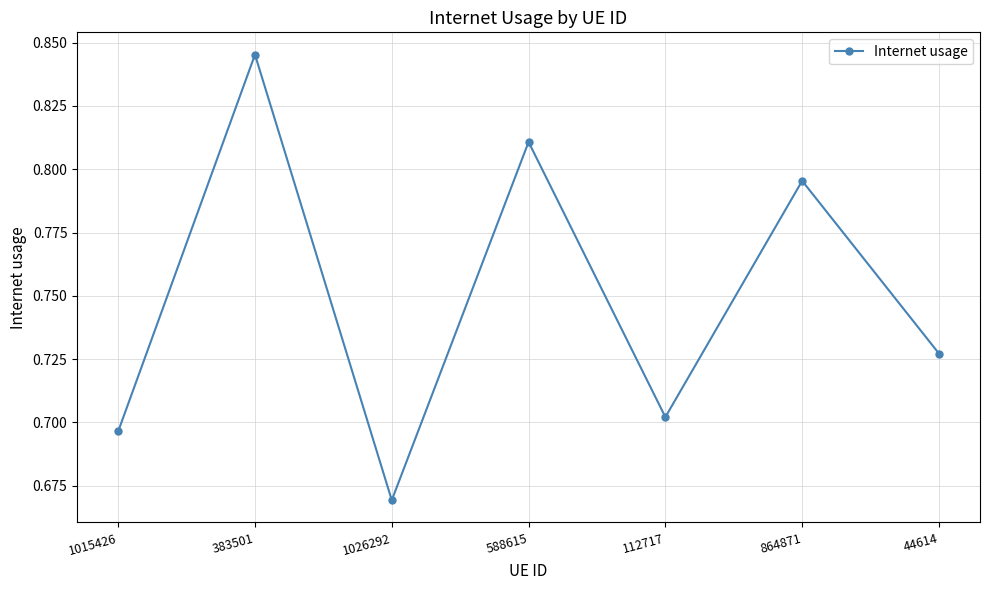

What is the difference between the values at 383501 and 1026292?

0.2